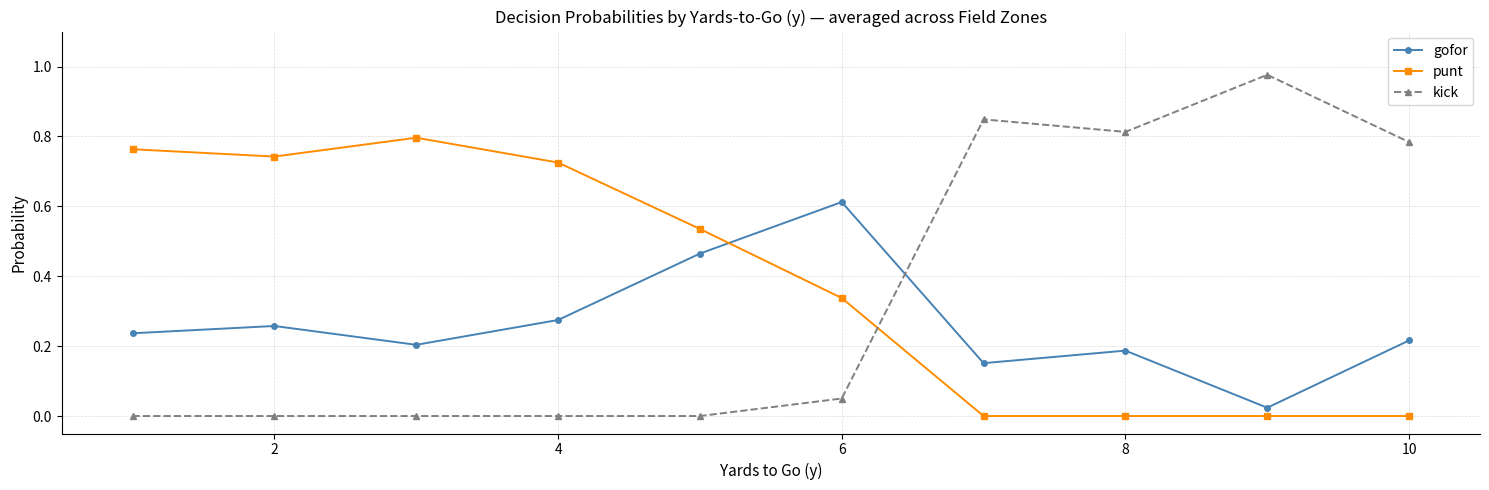

Which series has the largest range (max minus min)?

kick